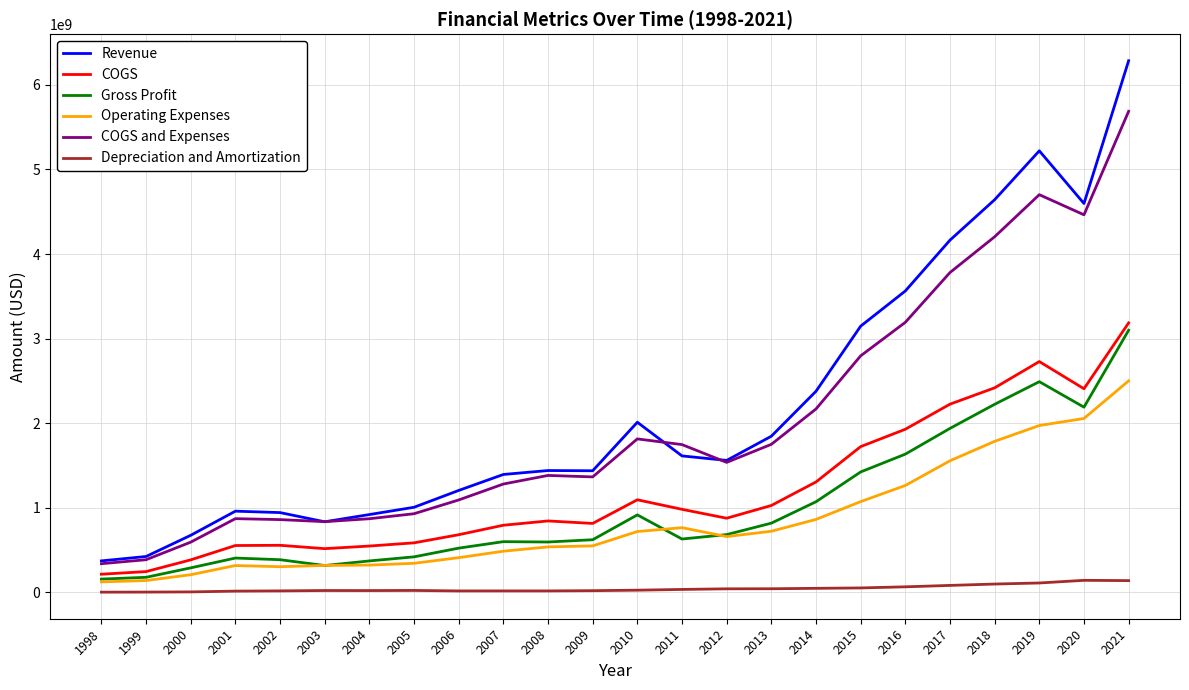

Which series has the largest total across all categories?

Revenue